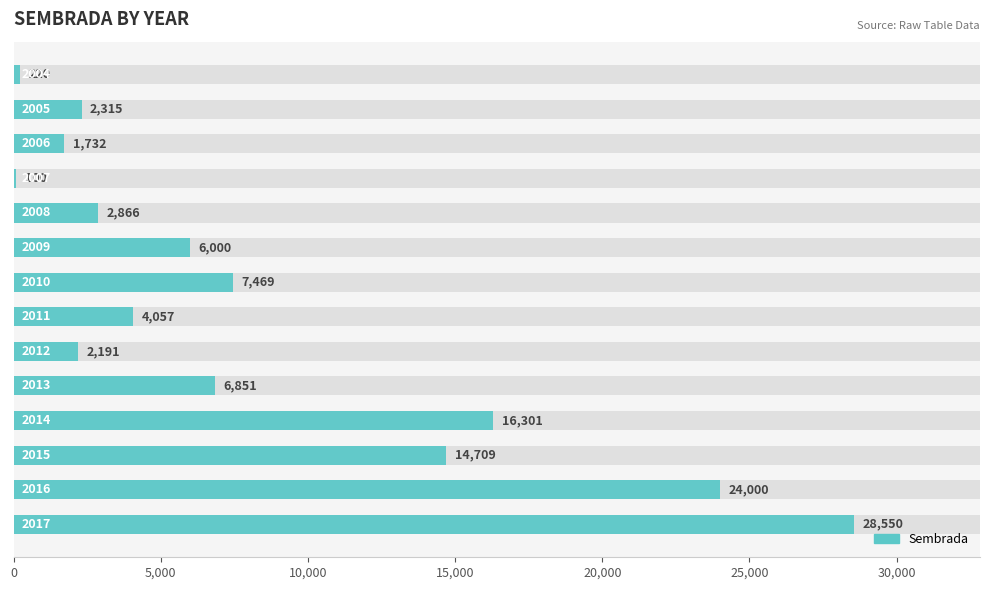

What position from the right is 5,000?

13